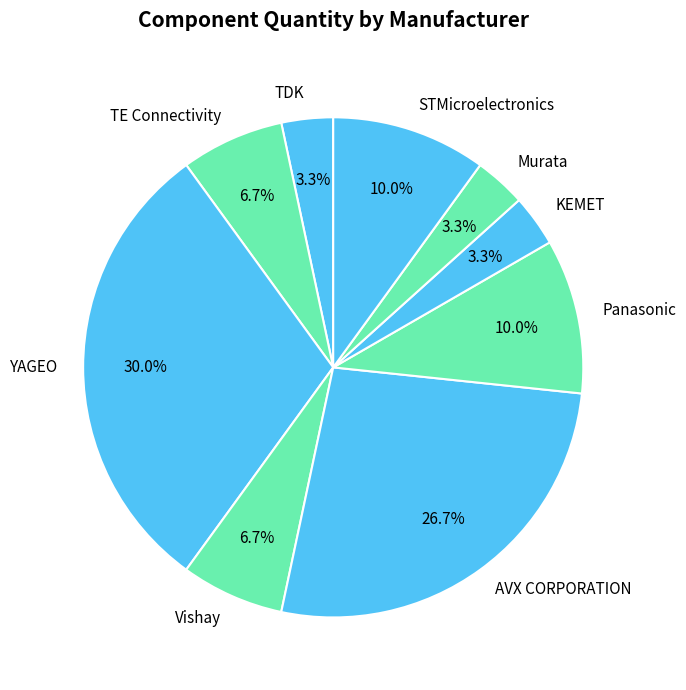

What is the ratio of the value at TDK to the value at AVX CORPORATION?

0.1